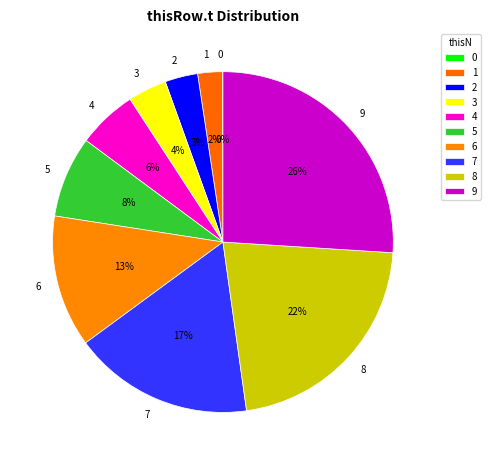

What percentage is the 4 slice, to the nearest percent?

6%